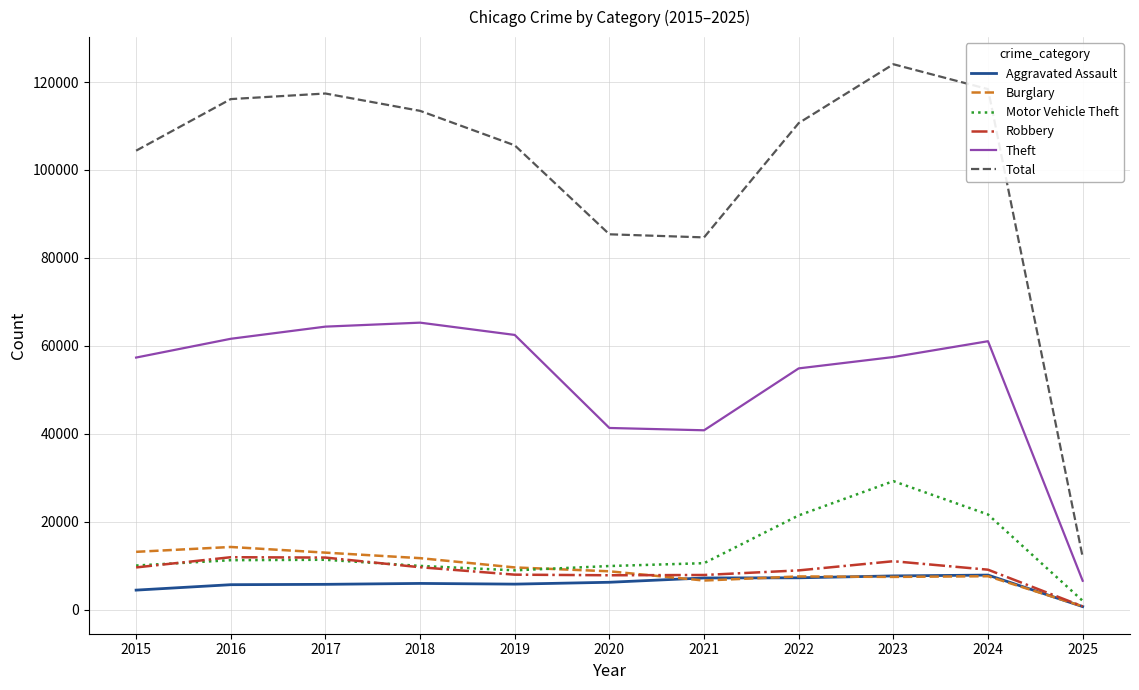

What is the difference between the maximum and minimum values in the Aggravated Assault series?

7167